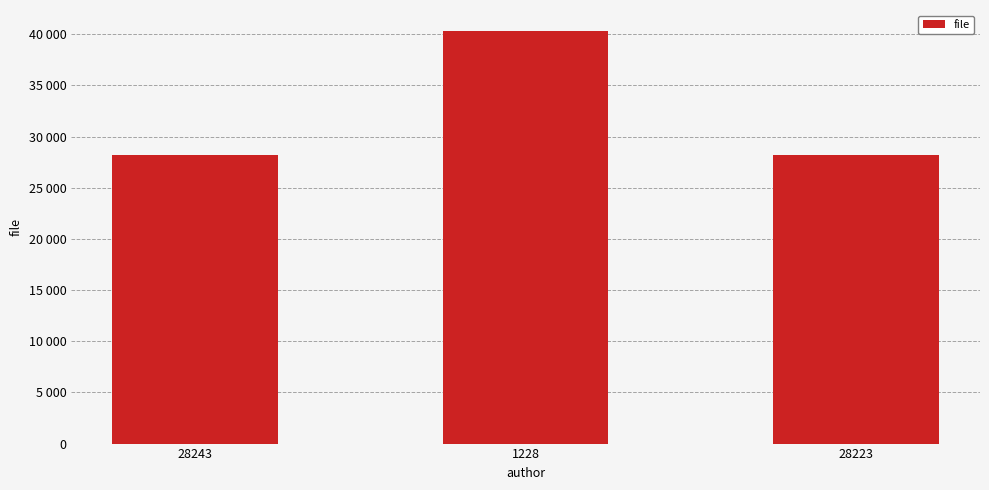

What is the ratio of the value at 28243 to the value at 1228?

0.7